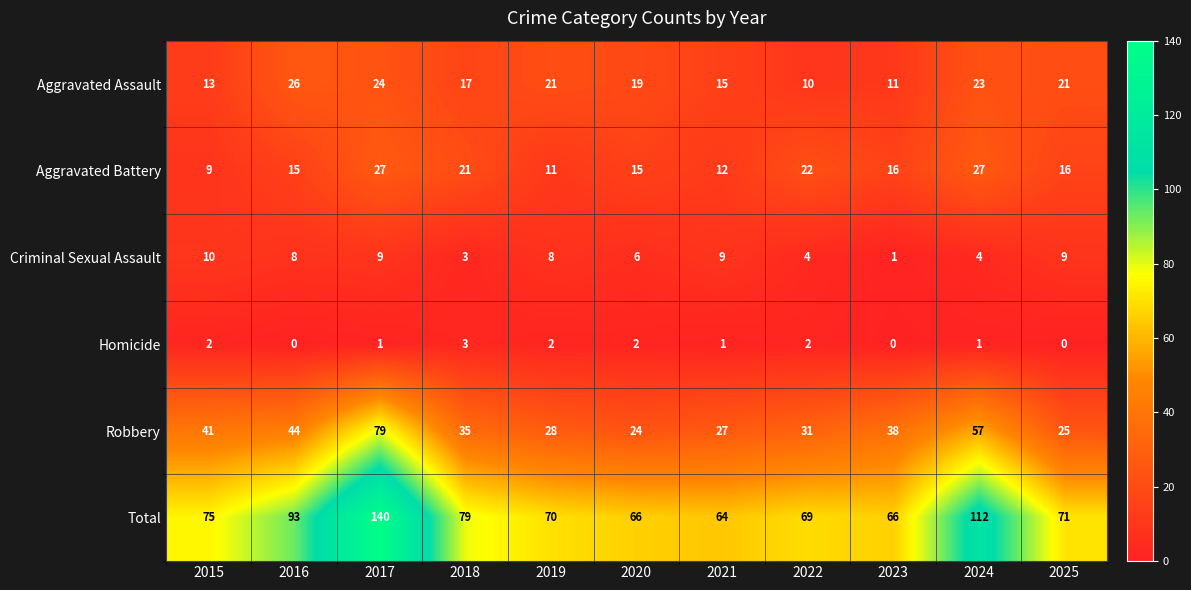

What is the total value across all series at 2023?

132